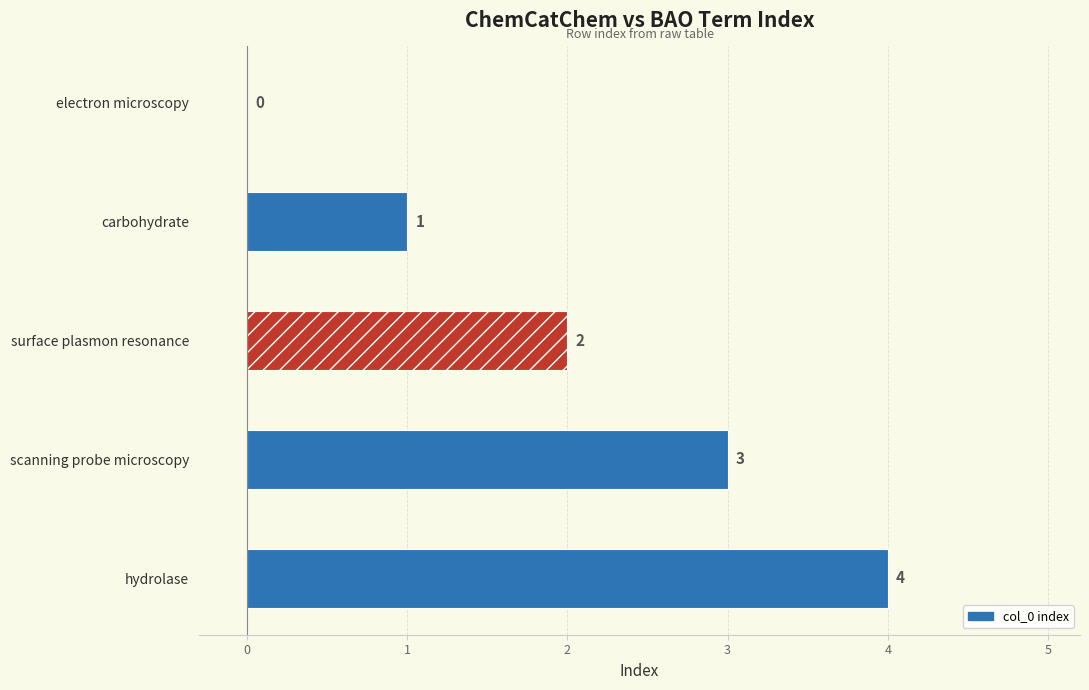

What is the greatest value displayed?

4